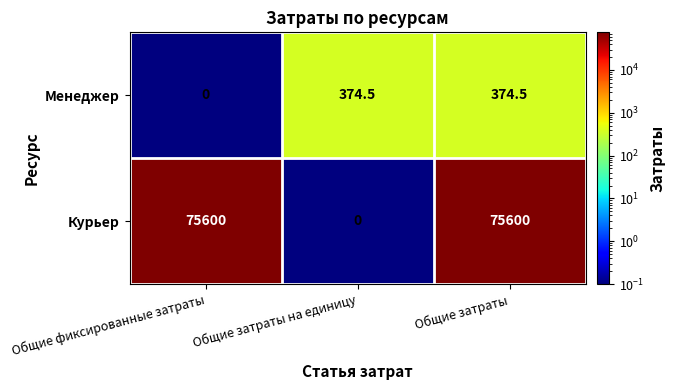

Reading left to right, transcribe all the data shown in this chart.

Менеджер: 0.0	374.5	374.5
Курьер: 75600.0	0.0	75600.0